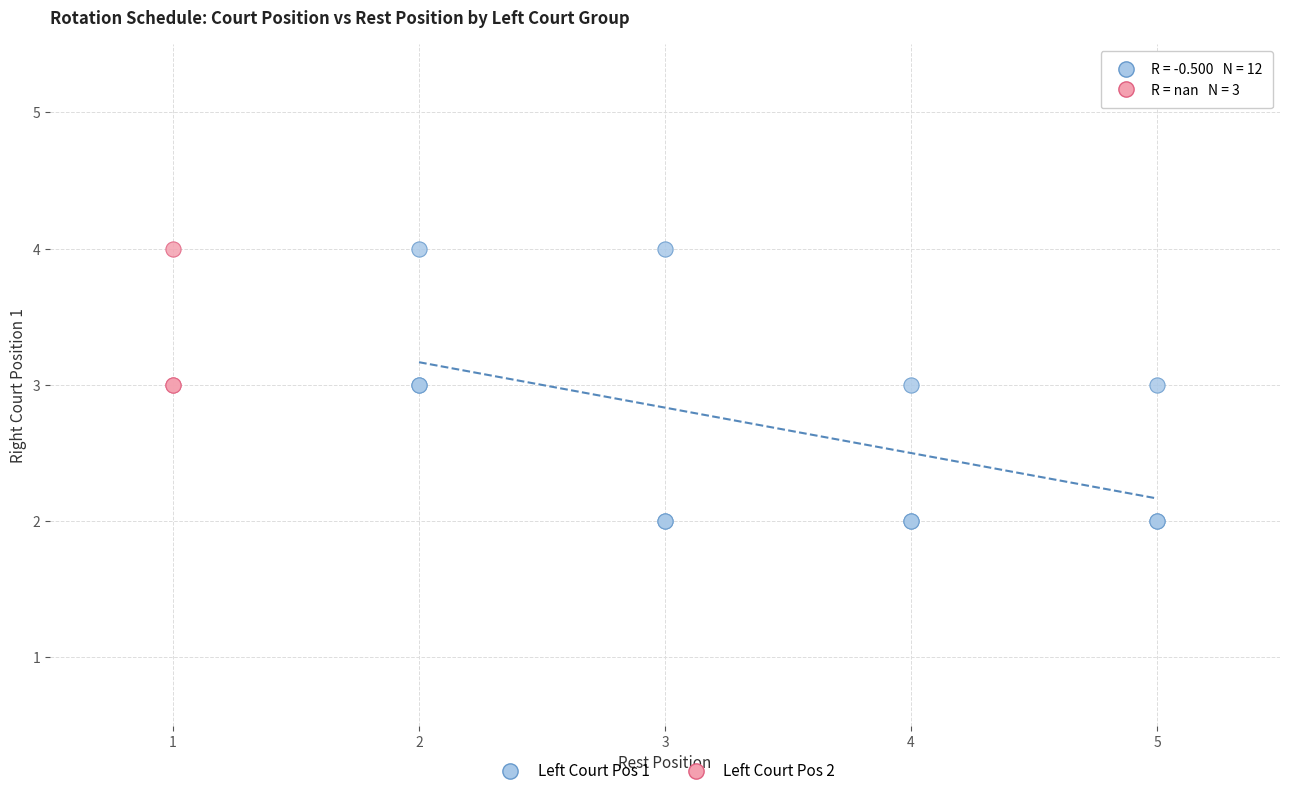

Which series has the largest Y range (max minus min)?

Left Court Pos 1